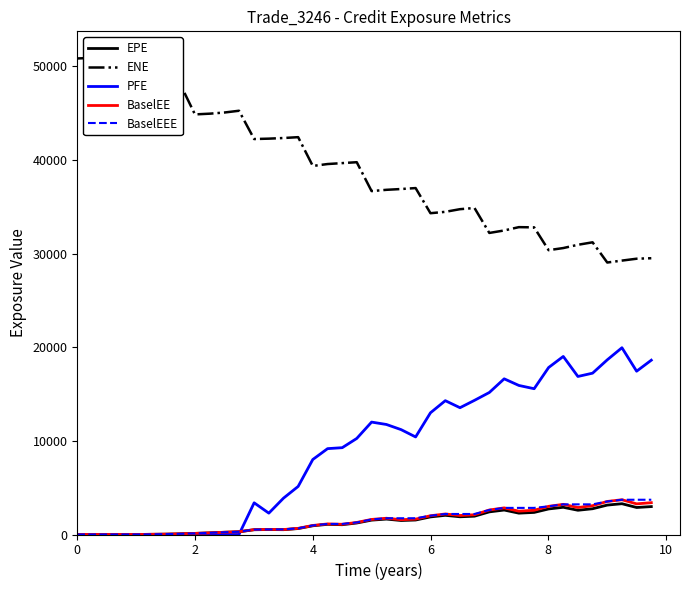

How many values in BaselEE are above zero?

35